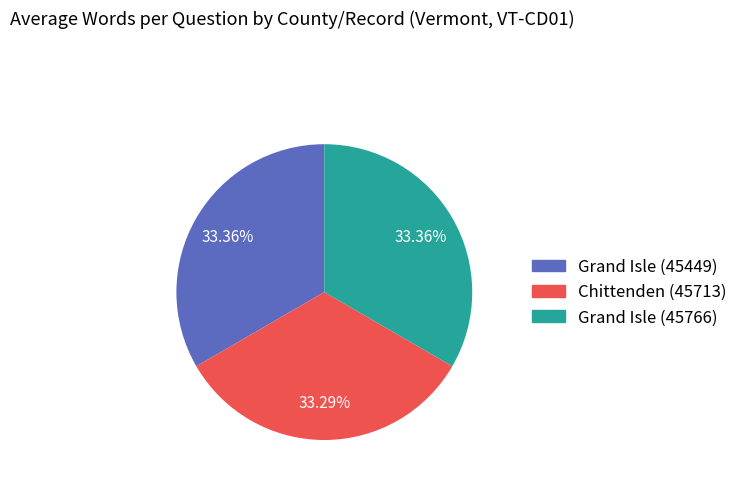

How many slices are in this pie chart?

3